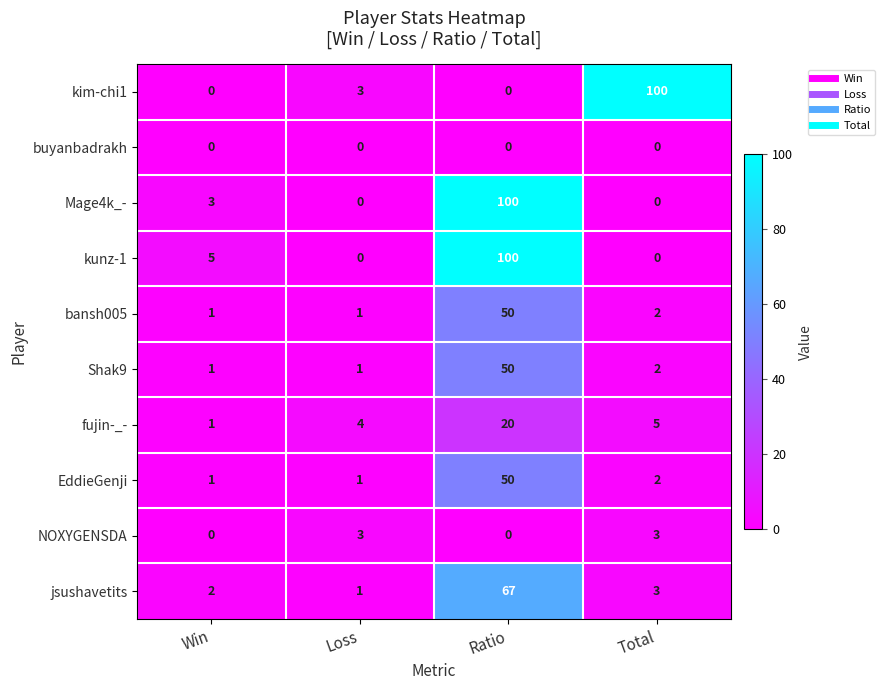

What is the maximum value shown in the chart?

100